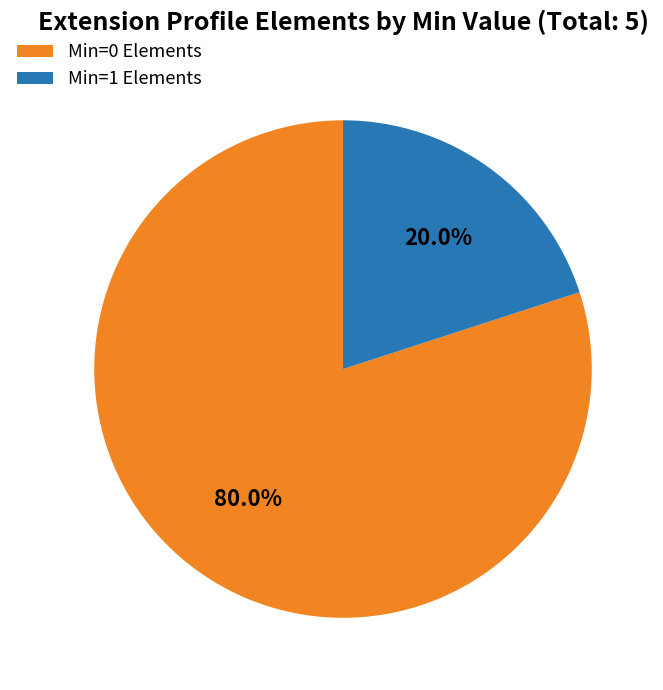

What percentage is NOT represented by Min=1 Elements?

80.0%